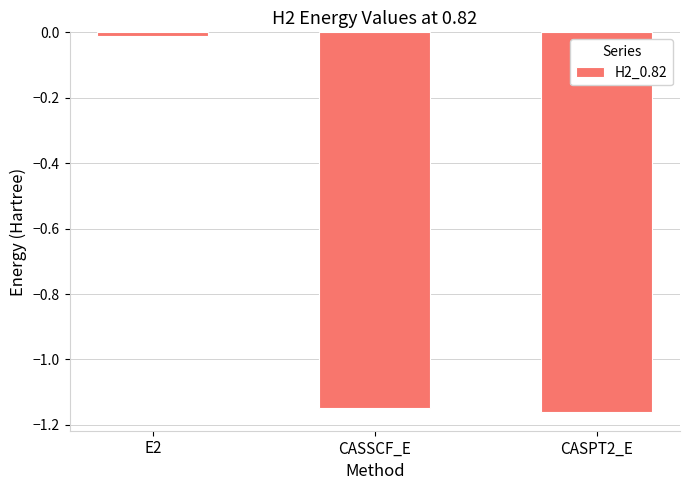

Which has a higher value, E2 or CASSCF_E?

E2